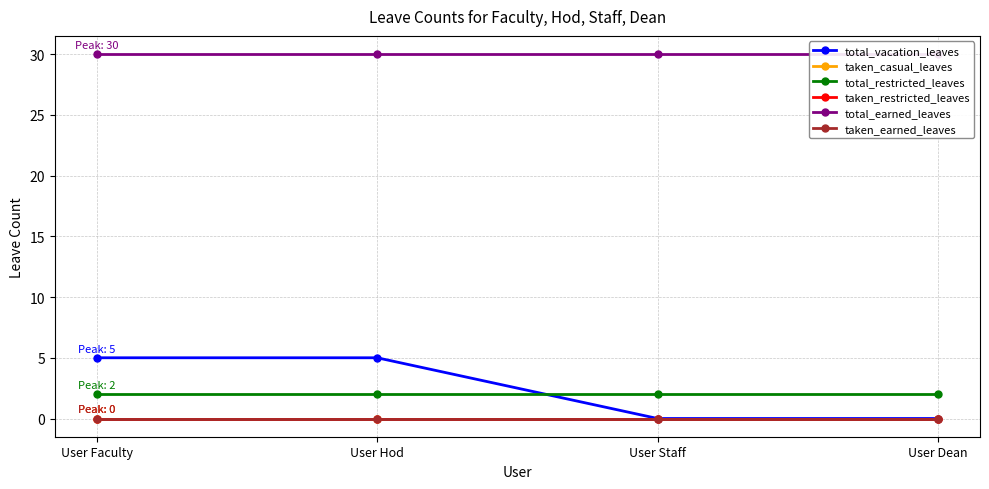

Reading left to right, list all the values displayed in this chart.

total_vacation_leaves: User Faculty=5	User Hod=5	User Staff=0	User Dean=0
taken_casual_leaves: User Faculty=0	User Hod=0	User Staff=0	User Dean=0
total_restricted_leaves: User Faculty=2	User Hod=2	User Staff=2	User Dean=2
taken_restricted_leaves: User Faculty=0	User Hod=0	User Staff=0	User Dean=0
total_earned_leaves: User Faculty=30	User Hod=30	User Staff=30	User Dean=30
taken_earned_leaves: User Faculty=0	User Hod=0	User Staff=0	User Dean=0